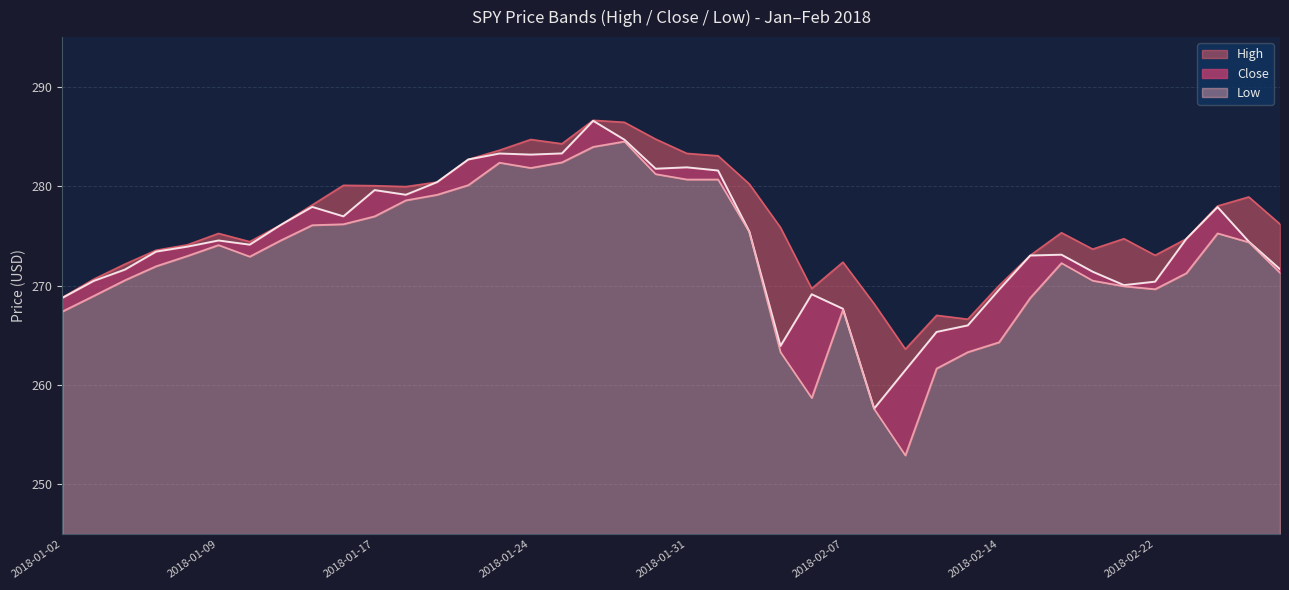

Reading left to right, what are all the values shown in this chart?

High: 2018-01-02=268.8	2018-01-03=270.6	2018-01-04=272.2	2018-01-05=273.6	2018-01-08=274.1	2018-01-09=275.2	2018-01-10=274.4	2018-01-11=276.1	2018-01-12=278.1	2018-01-16=280.1	2018-01-17=280.0	2018-01-18=280.0	2018-01-19=280.4	2018-01-22=282.7	2018-01-23=283.6	2018-01-24=284.7	2018-01-25=284.3	2018-01-26=286.6	2018-01-29=286.4	2018-01-30=284.7	2018-01-31=283.3	2018-02-01=283.1	2018-02-02=280.2	2018-02-05=275.9	2018-02-06=269.7	2018-02-07=272.4	2018-02-08=268.2	2018-02-09=263.6	2018-02-12=267.0	2018-02-13=266.6	2018-02-14=270.0	2018-02-15=273.0	2018-02-16=275.3	2018-02-20=273.7	2018-02-21=274.7	2018-02-22=273.0	2018-02-23=274.7	2018-02-26=278.0	2018-02-27=278.9	2018-02-28=276.2
Close: 2018-01-02=268.8	2018-01-03=270.5	2018-01-04=271.6	2018-01-05=273.4	2018-01-08=273.9	2018-01-09=274.5	2018-01-10=274.1	2018-01-11=276.1	2018-01-12=277.9	2018-01-16=277.0	2018-01-17=279.6	2018-01-18=279.1	2018-01-19=280.4	2018-01-22=282.7	2018-01-23=283.3	2018-01-24=283.2	2018-01-25=283.3	2018-01-26=286.6	2018-01-29=284.7	2018-01-30=281.8	2018-01-31=281.9	2018-02-01=281.6	2018-02-02=275.5	2018-02-05=263.9	2018-02-06=269.1	2018-02-07=267.7	2018-02-08=257.6	2018-02-09=261.5	2018-02-12=265.3	2018-02-13=266.0	2018-02-14=269.6	2018-02-15=273.0	2018-02-16=273.1	2018-02-20=271.4	2018-02-21=270.0	2018-02-22=270.4	2018-02-23=274.7	2018-02-26=277.9	2018-02-27=274.4	2018-02-28=271.6
Low: 2018-01-02=267.4	2018-01-03=269.0	2018-01-04=270.5	2018-01-05=272.0	2018-01-08=273.0	2018-01-09=274.1	2018-01-10=272.9	2018-01-11=274.6	2018-01-12=276.1	2018-01-16=276.2	2018-01-17=277.0	2018-01-18=278.6	2018-01-19=279.1	2018-01-22=280.1	2018-01-23=282.4	2018-01-24=281.8	2018-01-25=282.4	2018-01-26=284.0	2018-01-29=284.5	2018-01-30=281.2	2018-01-31=280.7	2018-02-01=280.7	2018-02-02=275.4	2018-02-05=263.3	2018-02-06=258.7	2018-02-07=267.6	2018-02-08=257.6	2018-02-09=252.9	2018-02-12=261.7	2018-02-13=263.3	2018-02-14=264.3	2018-02-15=268.8	2018-02-16=272.3	2018-02-20=270.5	2018-02-21=269.9	2018-02-22=269.6	2018-02-23=271.2	2018-02-26=275.3	2018-02-27=274.4	2018-02-28=271.3